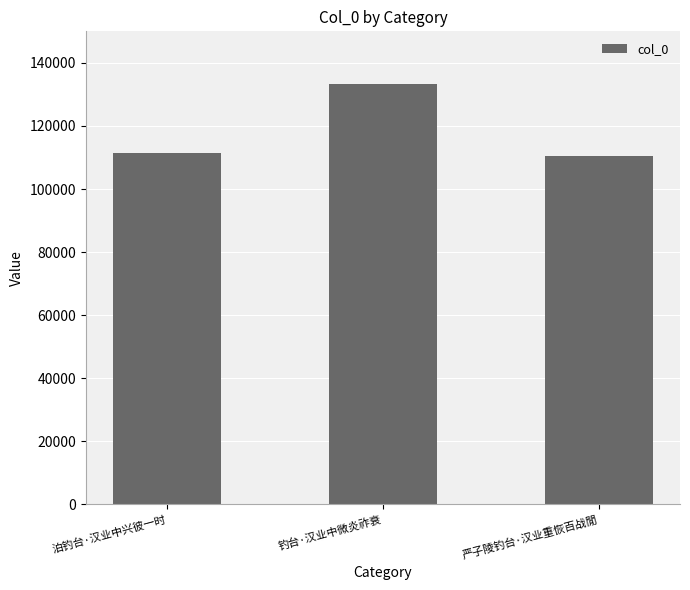

What is the smallest value displayed?

110390